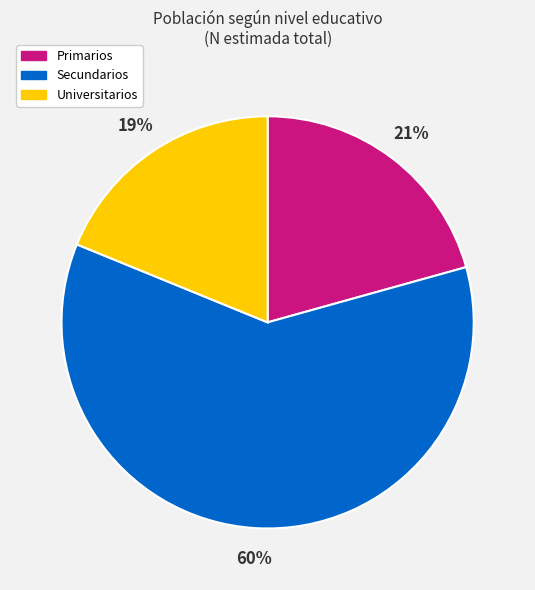

Is the sum of Primarios and Secundarios greater than half?

Yes